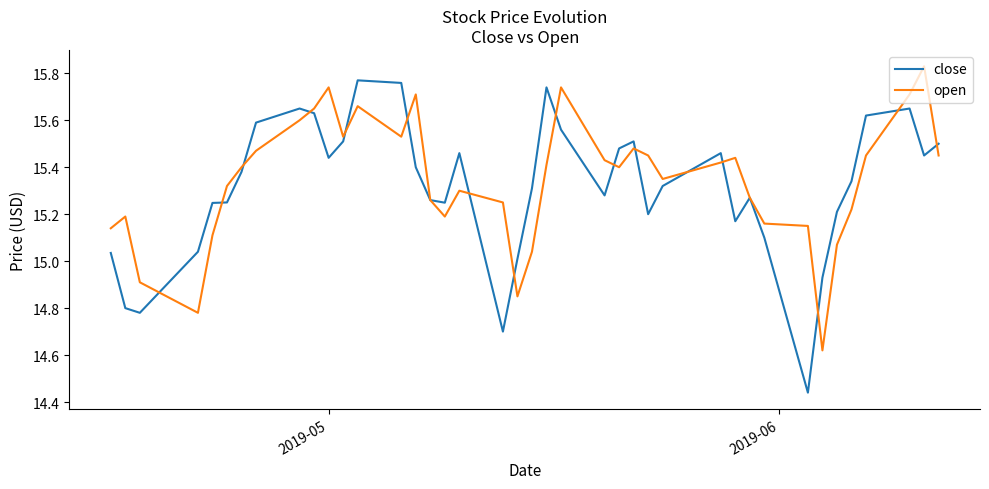

Which series has the largest range (max minus min)?

close